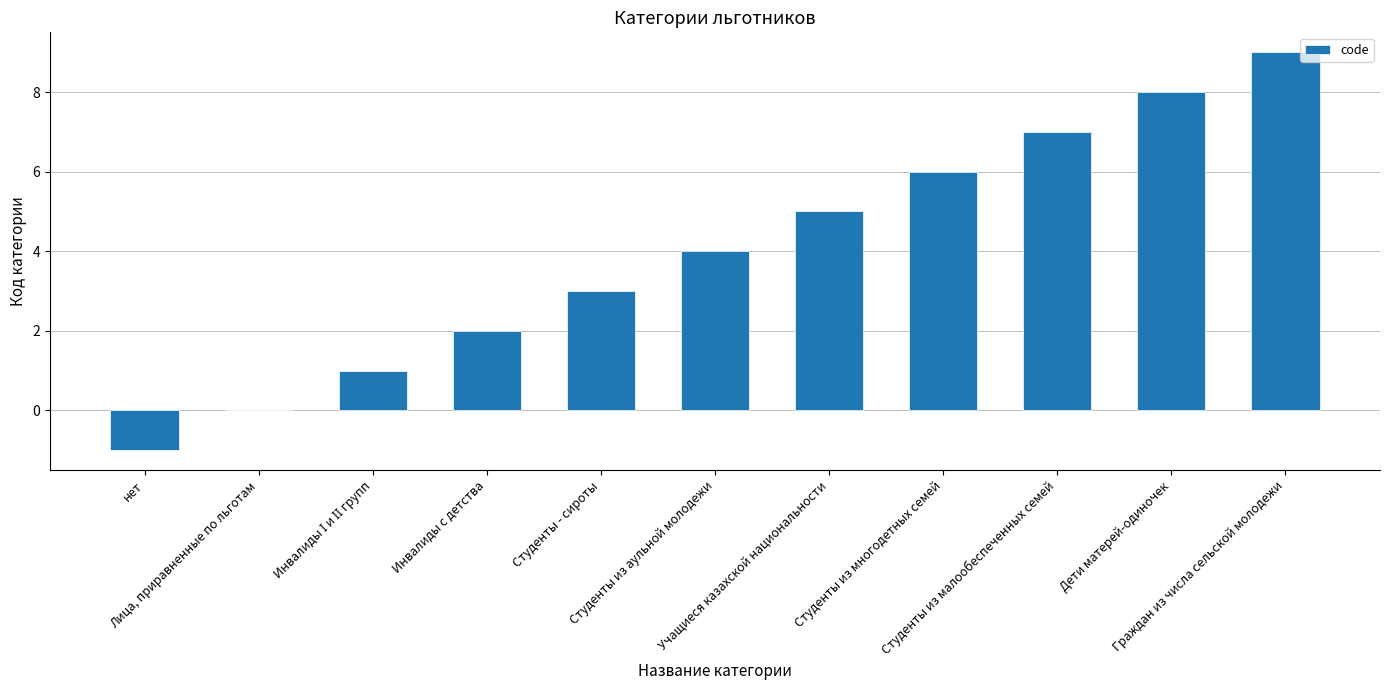

What is the sum of all values?

44